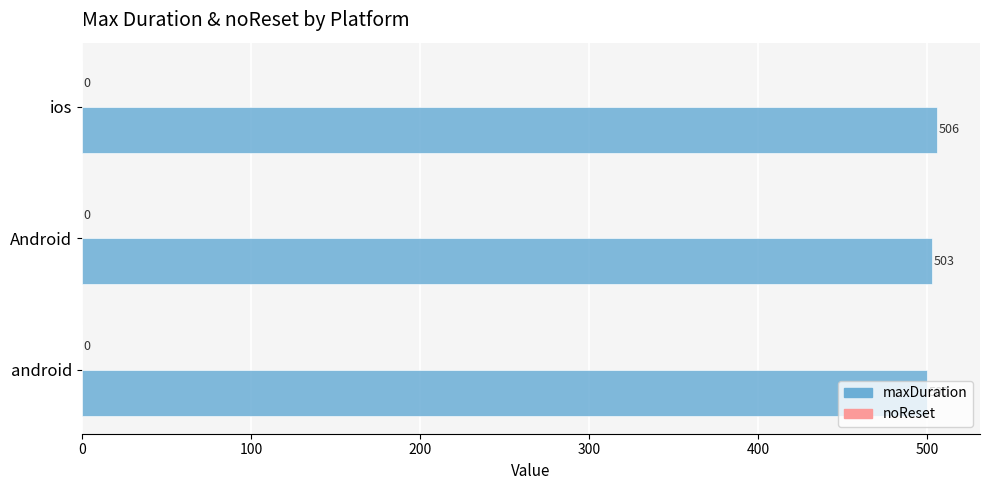

What is the difference between the maximum and minimum values?

6